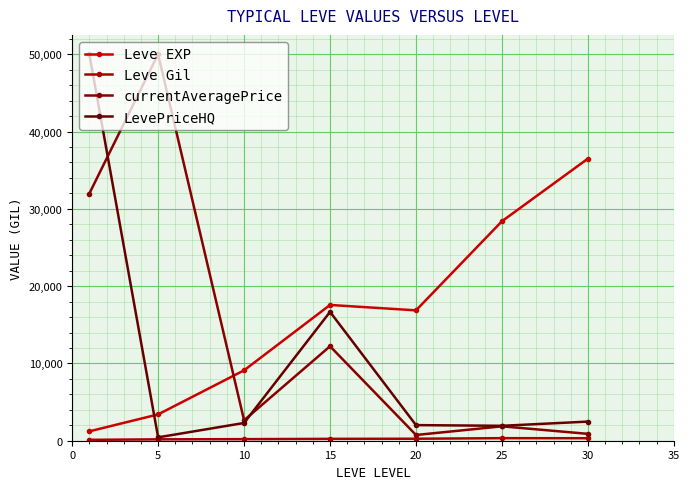

What is the difference between the second highest and second lowest values in the Leve Gil series?

140.8